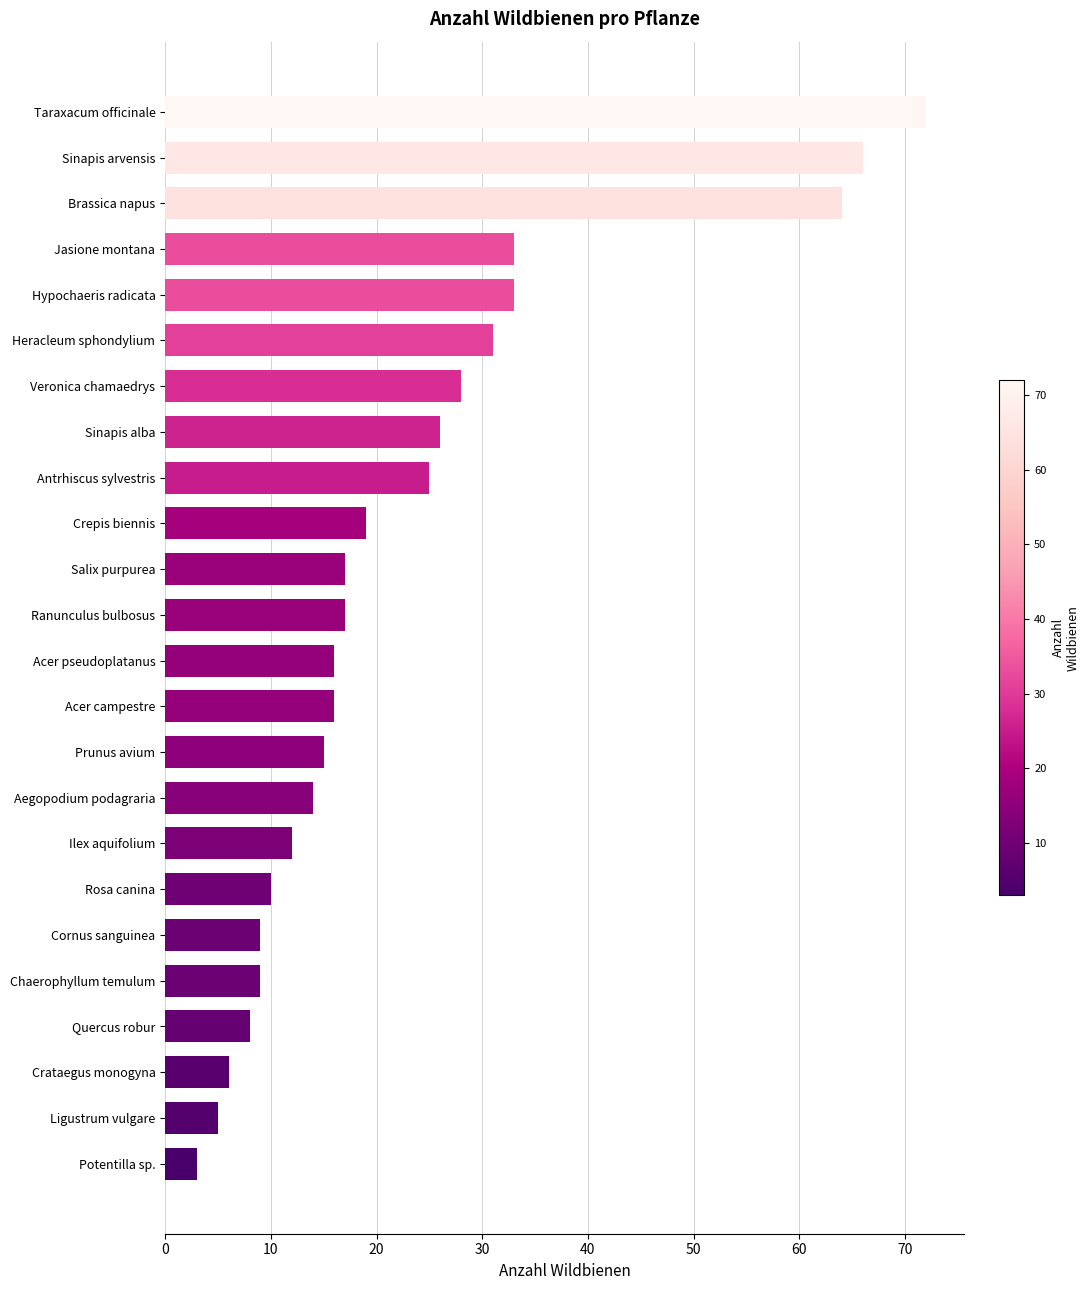

Are the bars grouped side by side (vs. stacked)?

No